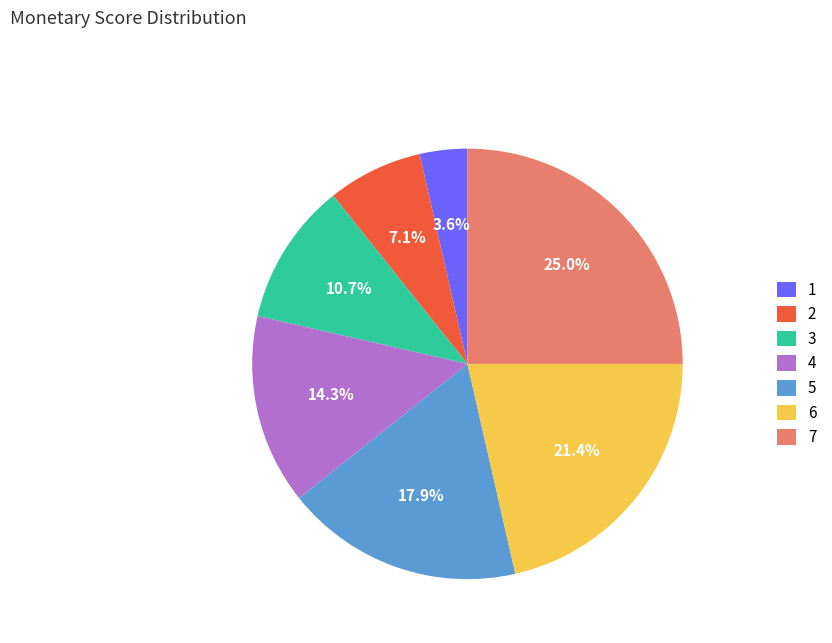

True or false: 5 accounts for 18% of the total.

True